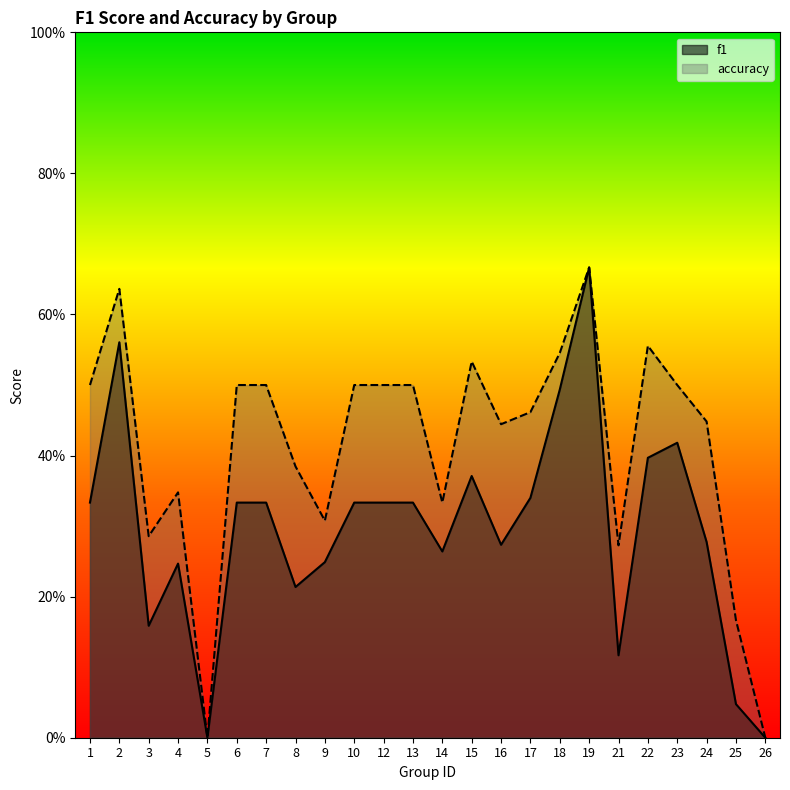

Rank the series at 8 from highest to lowest value.

accuracy, f1